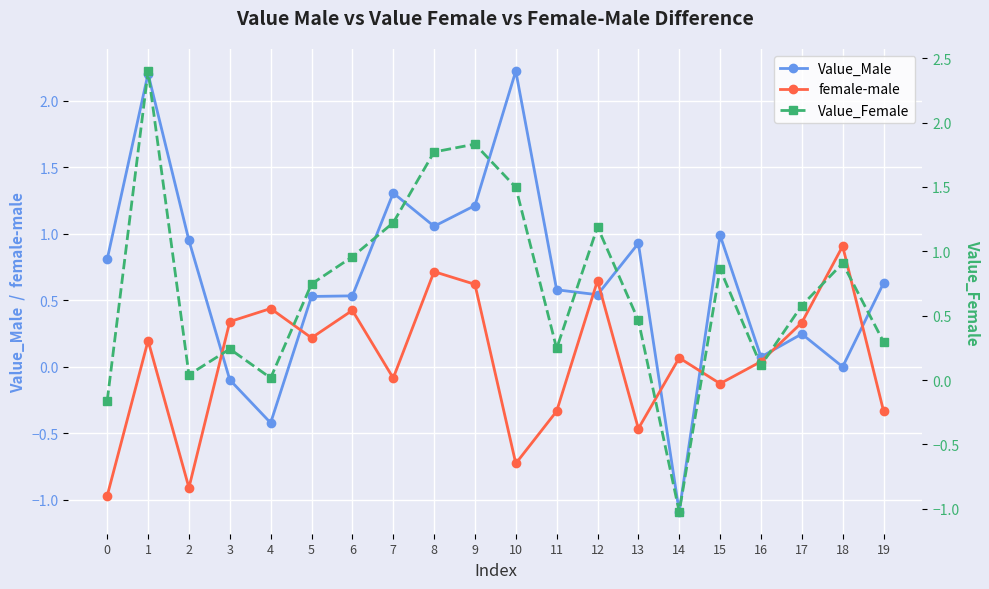

Is it true that female-male equals 0.9 at 18?

True